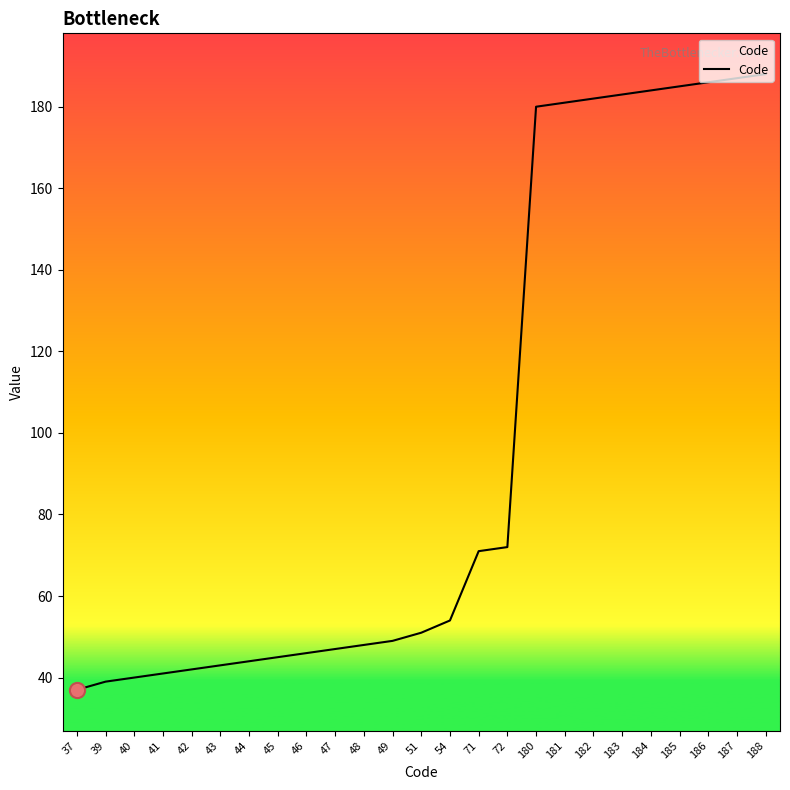

What is the ratio of the value at 183 to the value at 184?

1.0